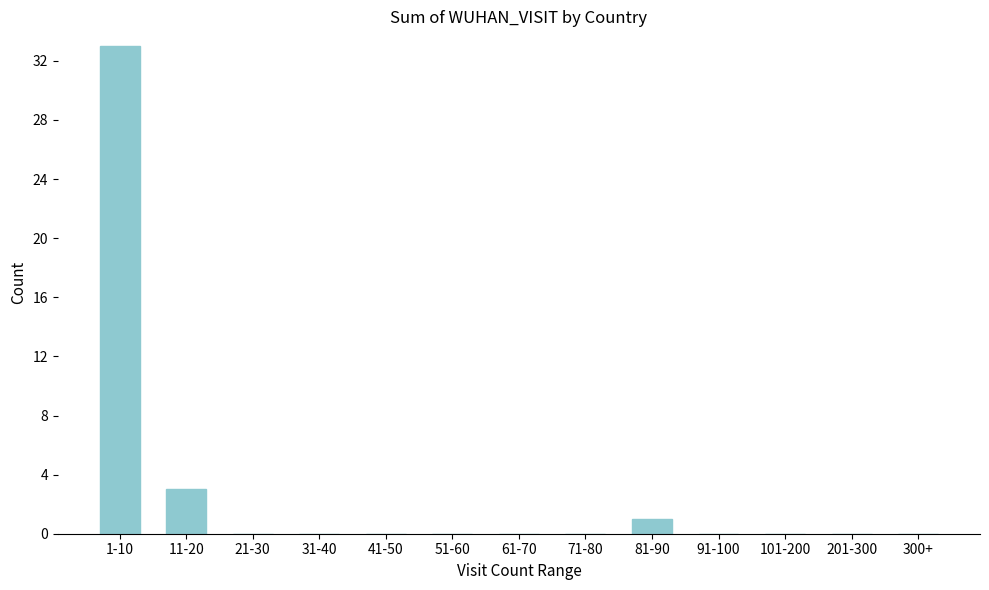

Reading left to right, transcribe all the data shown in this chart.

1-10=33	11-20=3	21-30=0	31-40=0	41-50=0	51-60=0	61-70=0	71-80=0	81-90=1	91-100=0	101-200=0	201-300=0	300+=0